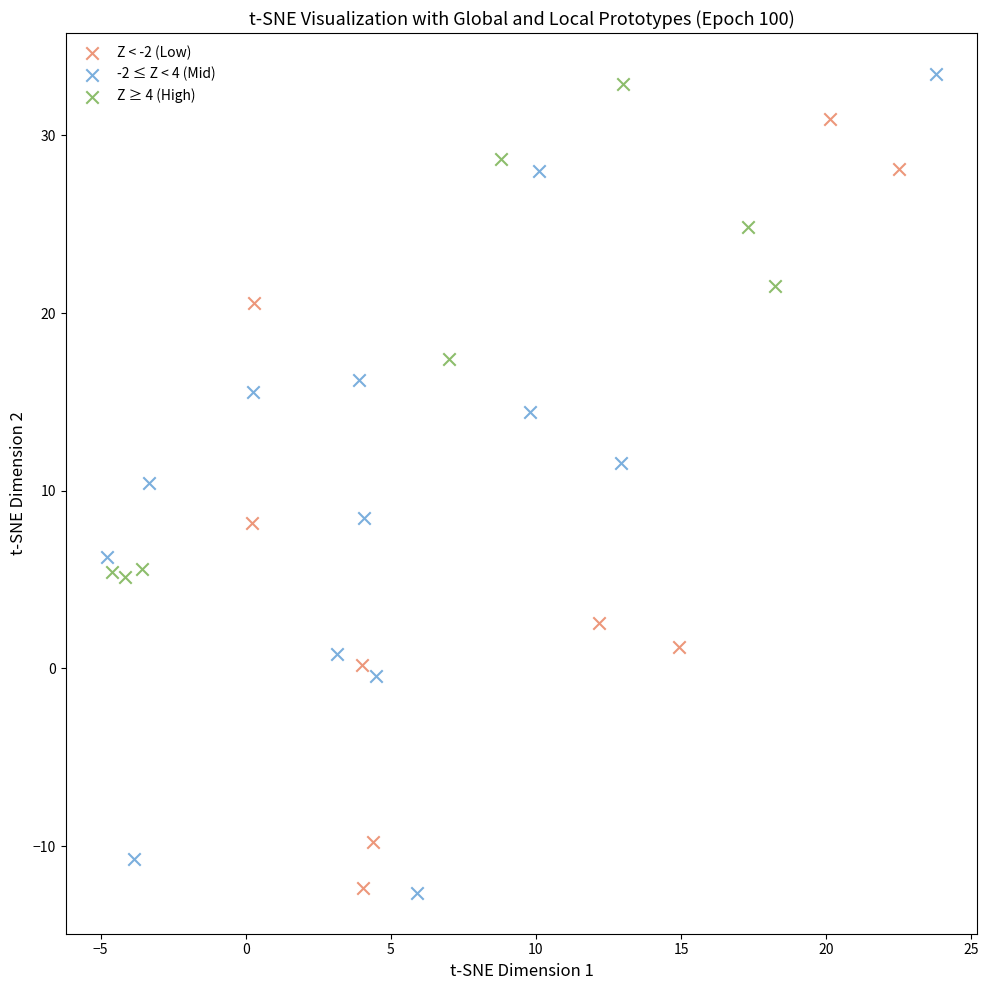

What are all the series names shown in the legend?

Z < -2 (Low), -2 ≤ Z < 4 (Mid), Z ≥ 4 (High)